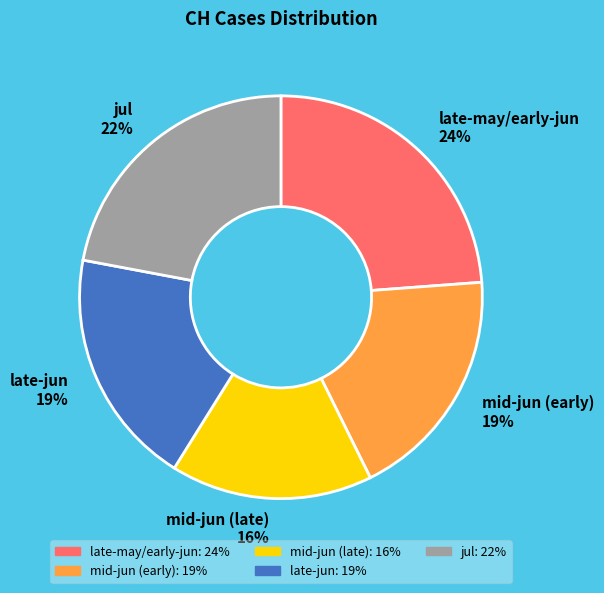

To the nearest percent, what is the average slice percentage?

20%